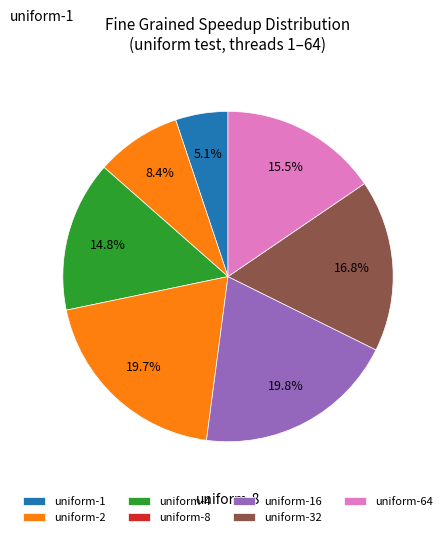

What is the total percentage of uniform-2 and uniform-64?

23.9%